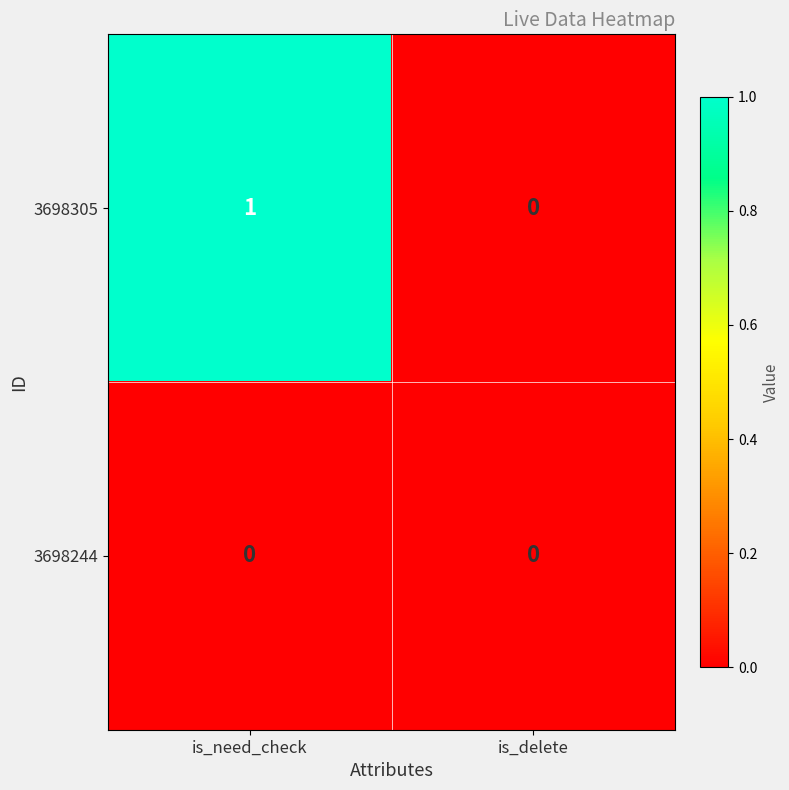

List the series in order of their overall mean, highest first.

3698305, 3698244